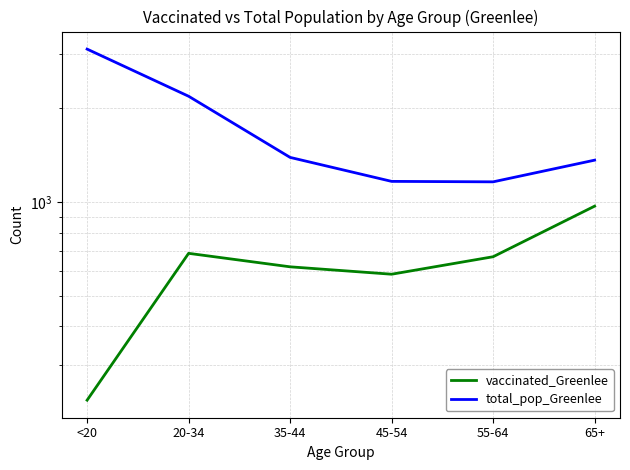

How many interior local valleys does the vaccinated_Greenlee series have?

1